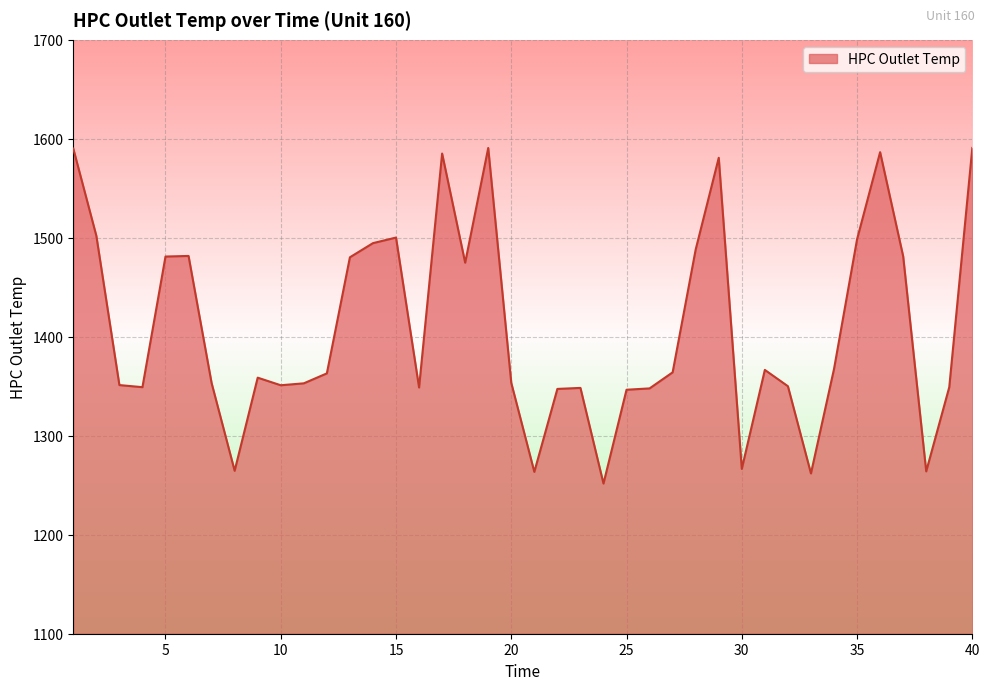

What is the minimum value shown in the chart?

1251.7